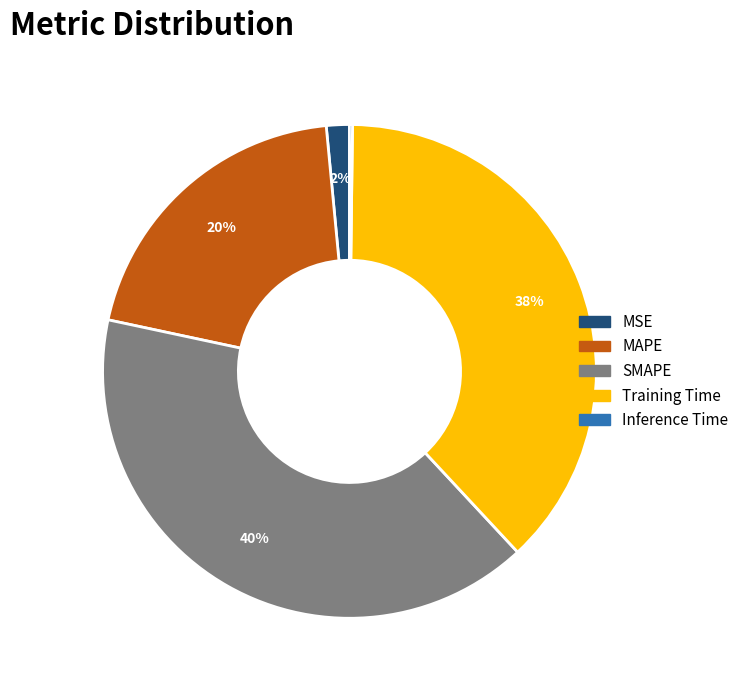

To the nearest percent, what is the difference between the Training Time and MAPE slice percentages?

18%